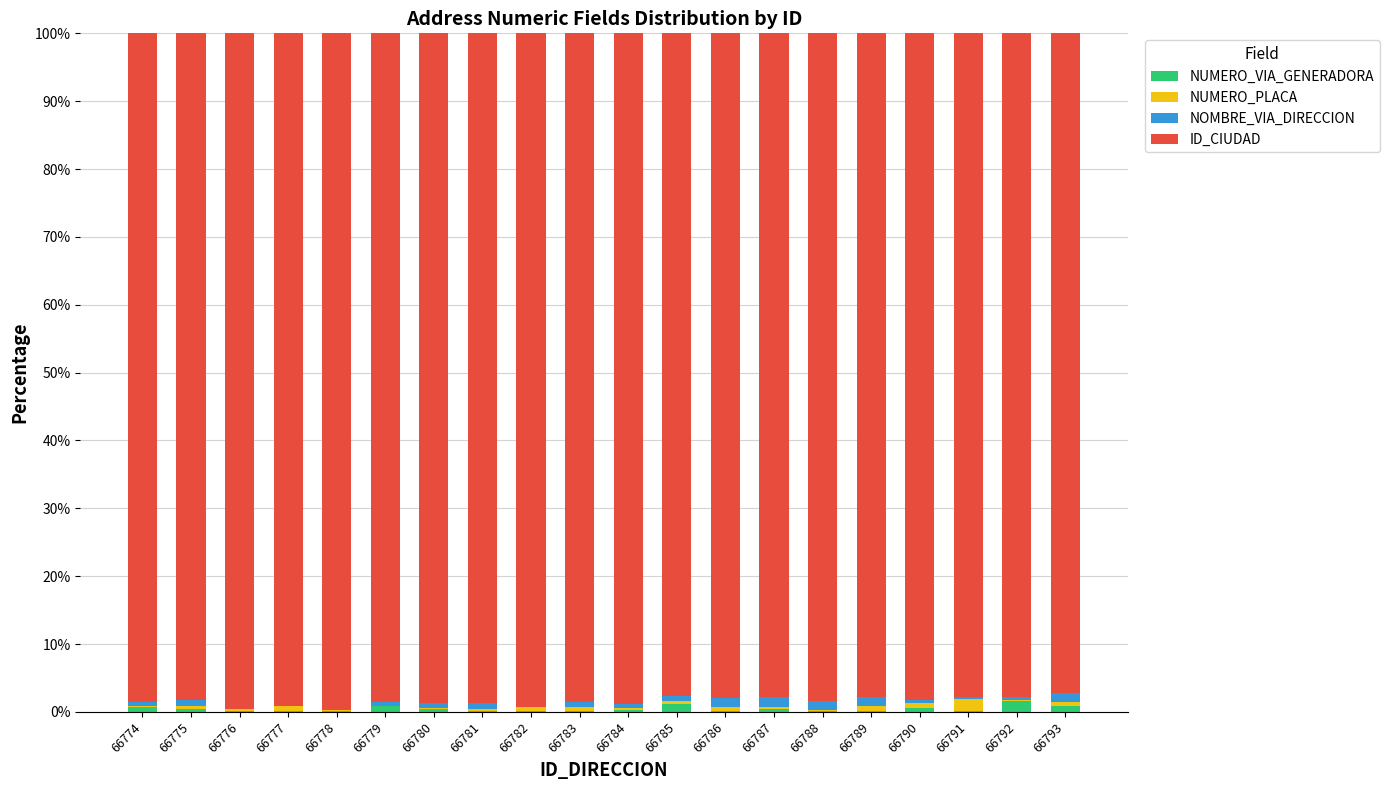

What is the sum of all NUMERO_VIA_GENERADORA values?

8.4